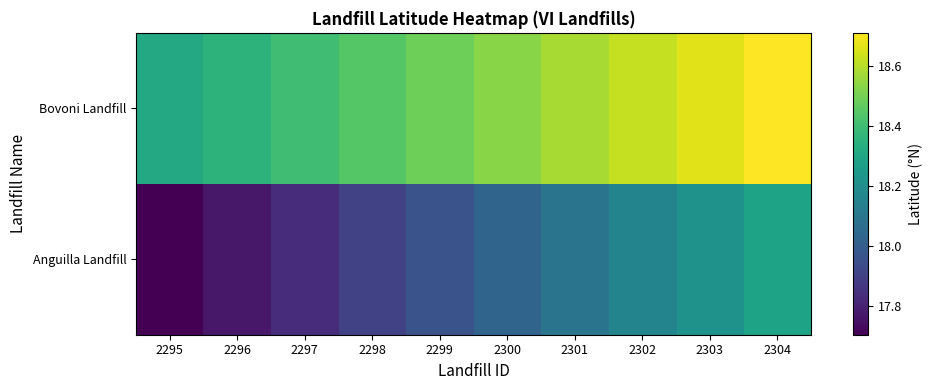

Rank the series at 2300 from highest to lowest value.

Bovoni Landfill, Anguilla Landfill